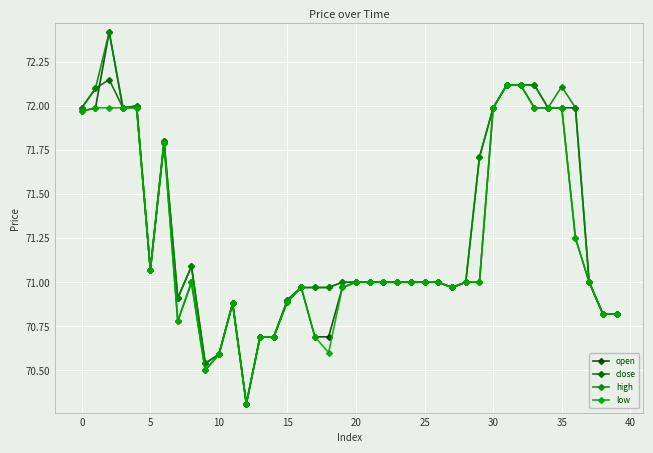

How many lines are shown in the chart?

4